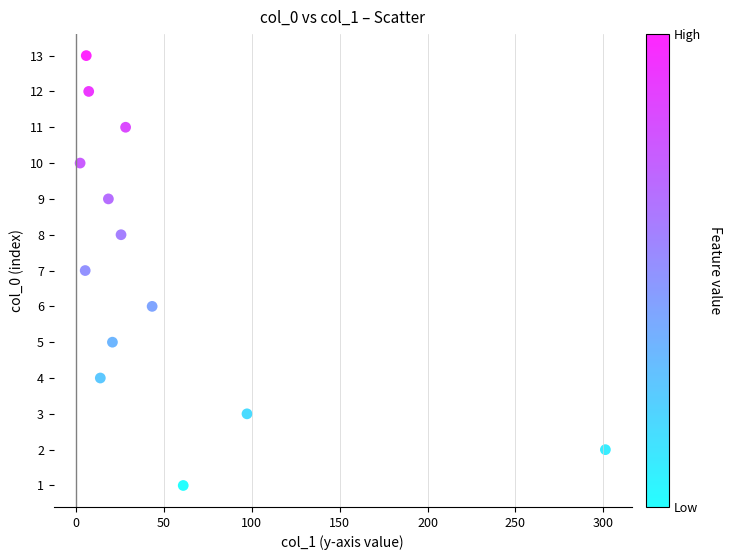

What is the range of Y values (max minus min)?

12